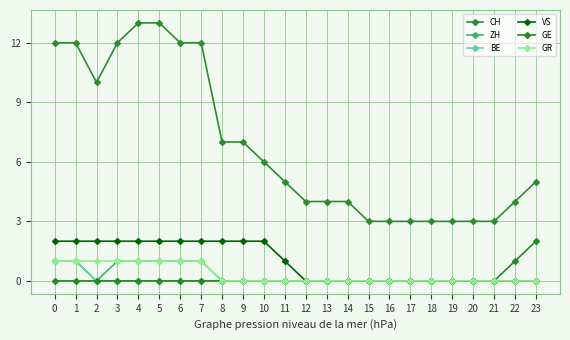

What is the highest value of the CH series?

13